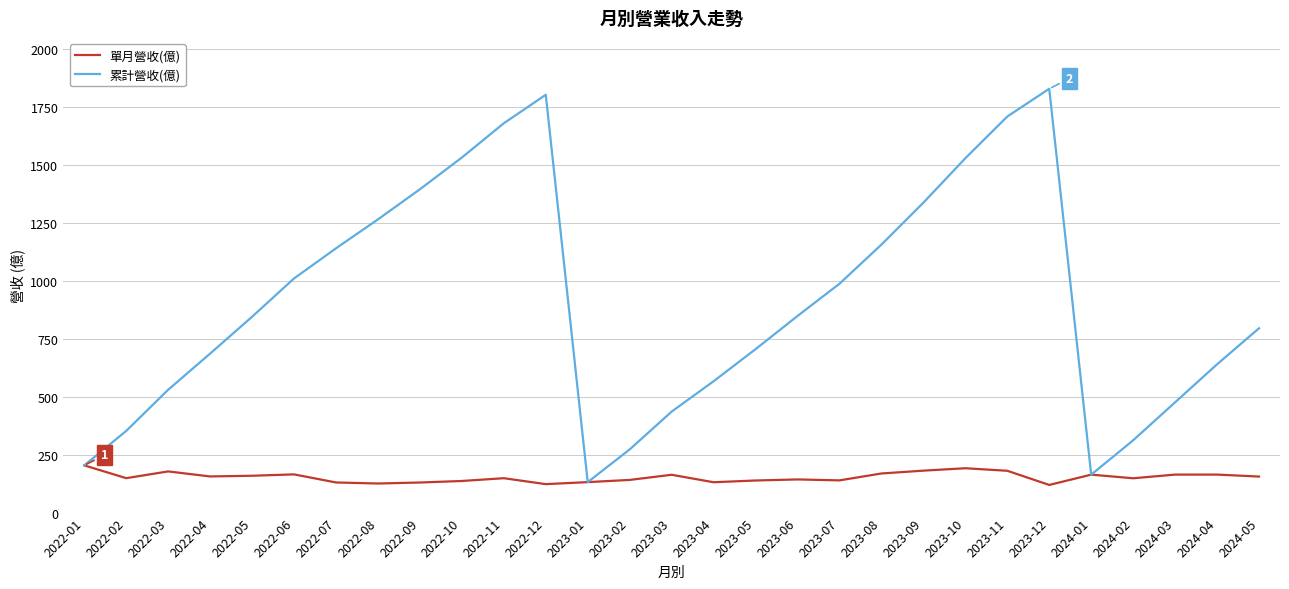

What is the spread (max minus min) of values at 2024-04?

476.2